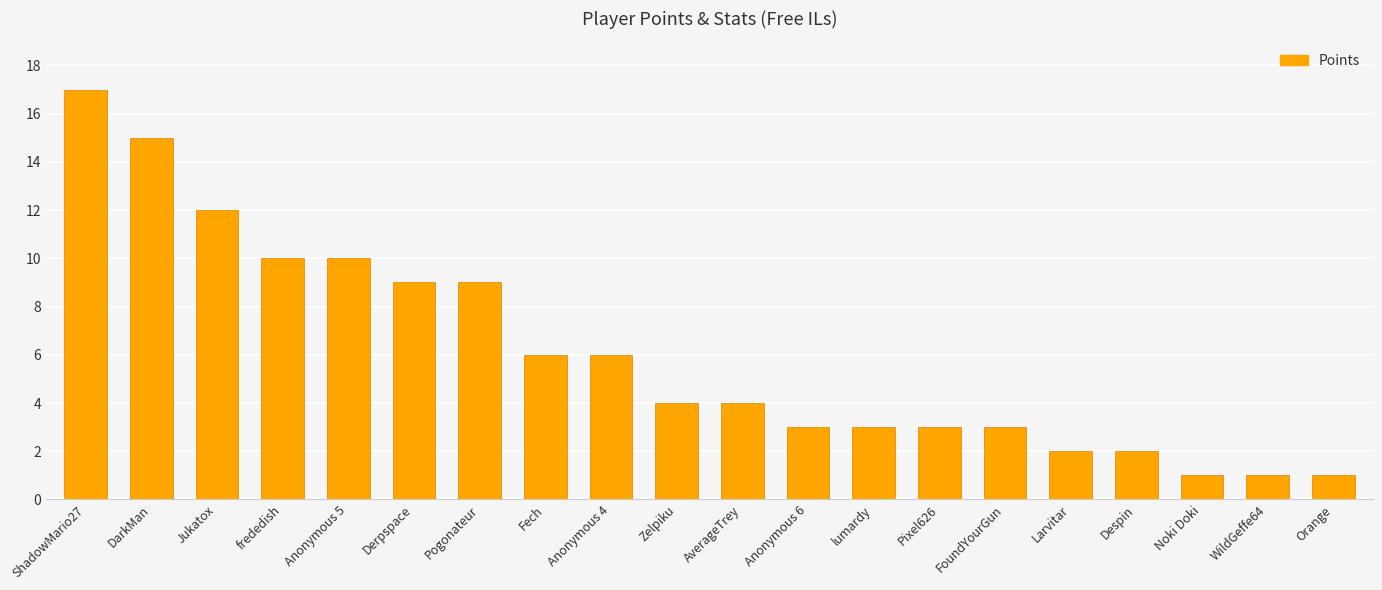

Reading left to right, transcribe all the data shown in this chart.

17	15	12	10	10	9	9	6	6	4	4	3	3	3	3	2	2	1	1	1